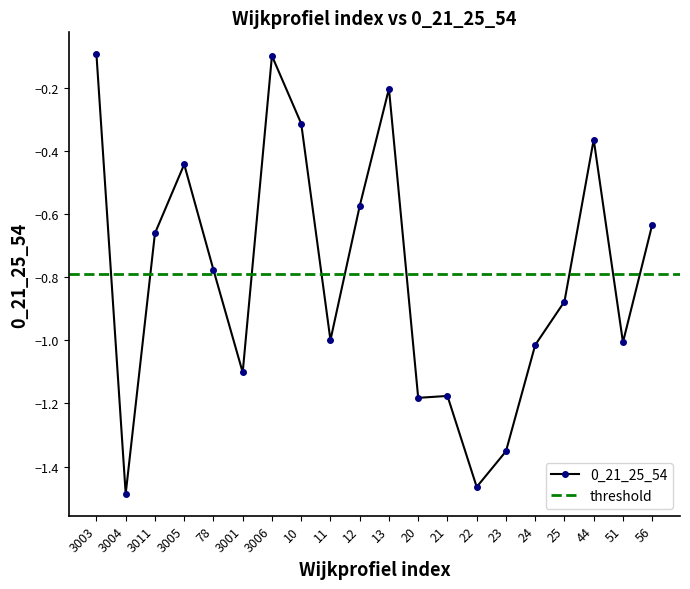

What is the approximate value at 3011?

-0.7